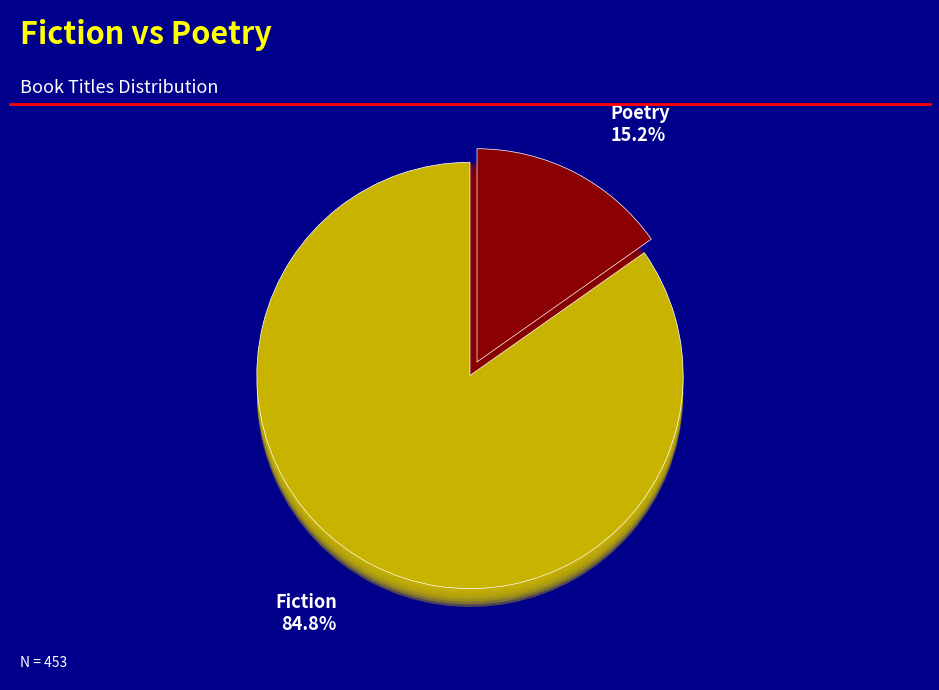

To the nearest percent, what percentage of the pie is Poetry?

15%